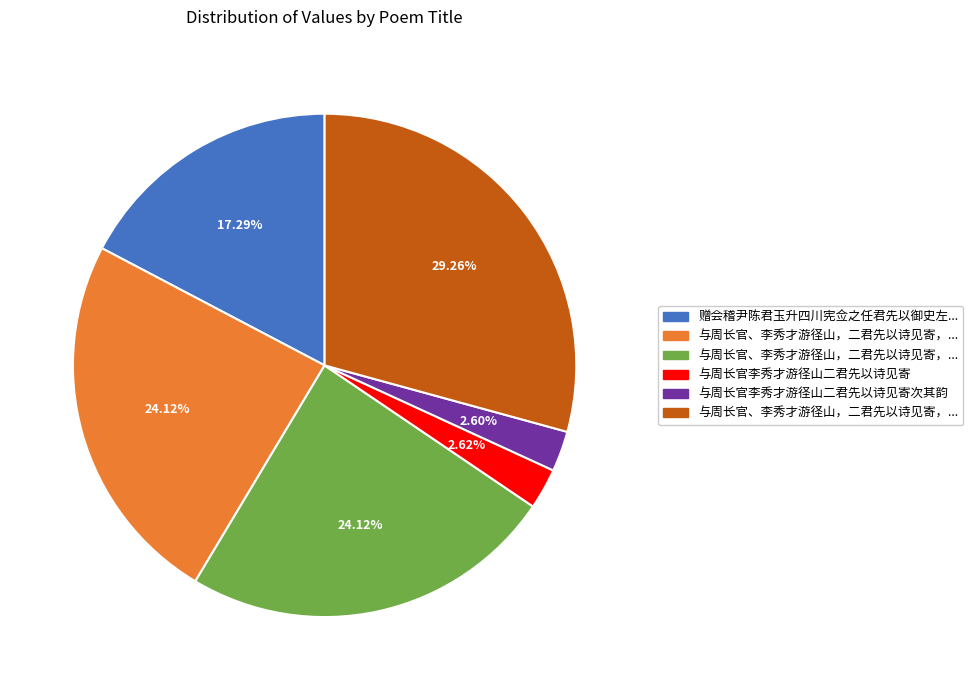

Is there a majority slice in this chart?

No